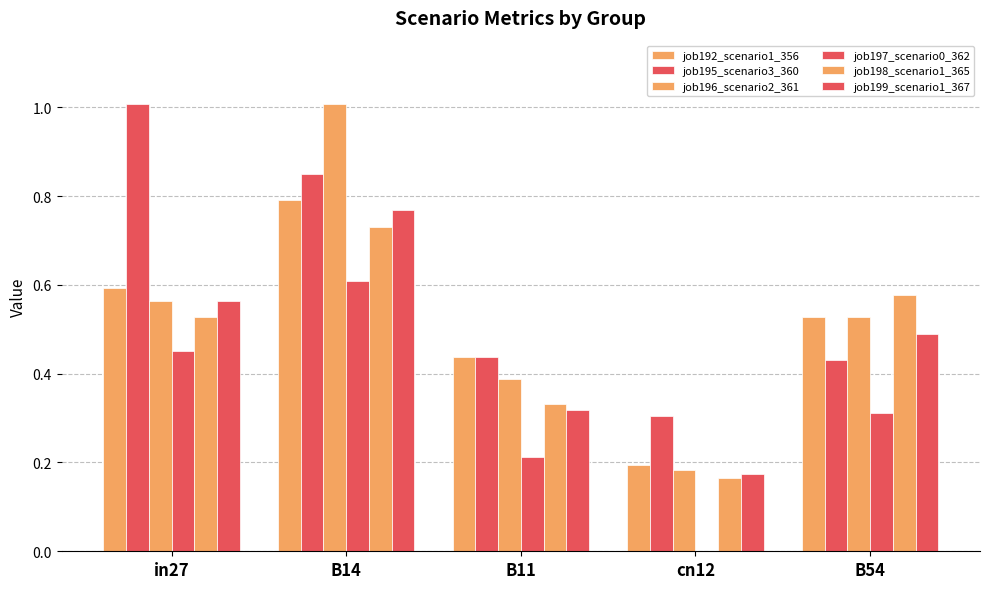

What is the sum of the job195_scenario3_360 values at in27 and B11?

1.4